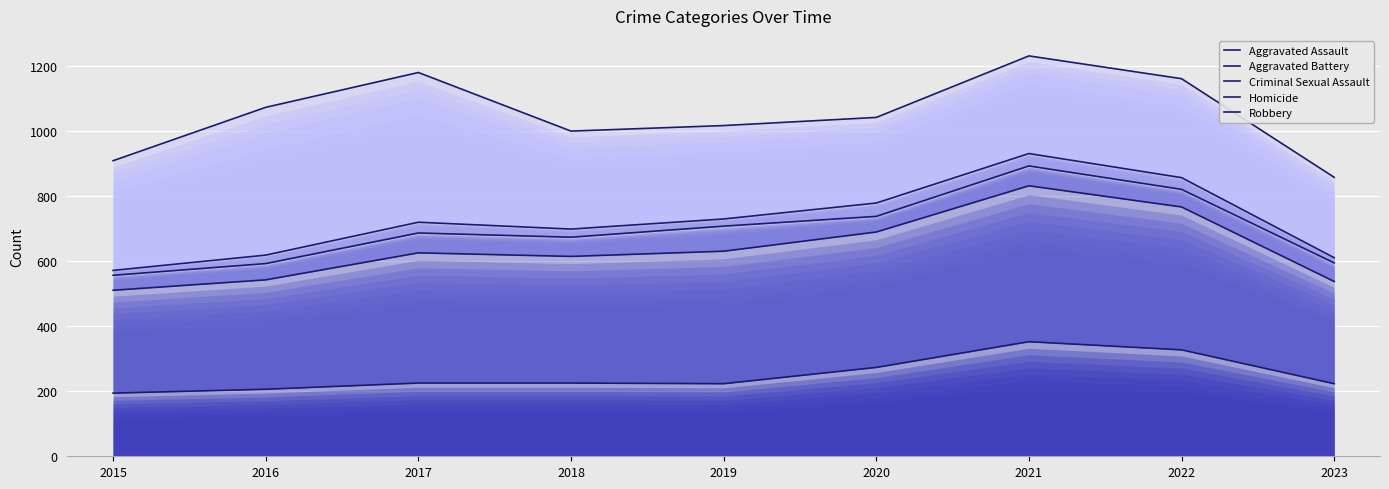

The value of Aggravated Battery at 2022 is 1145. True or false?

False